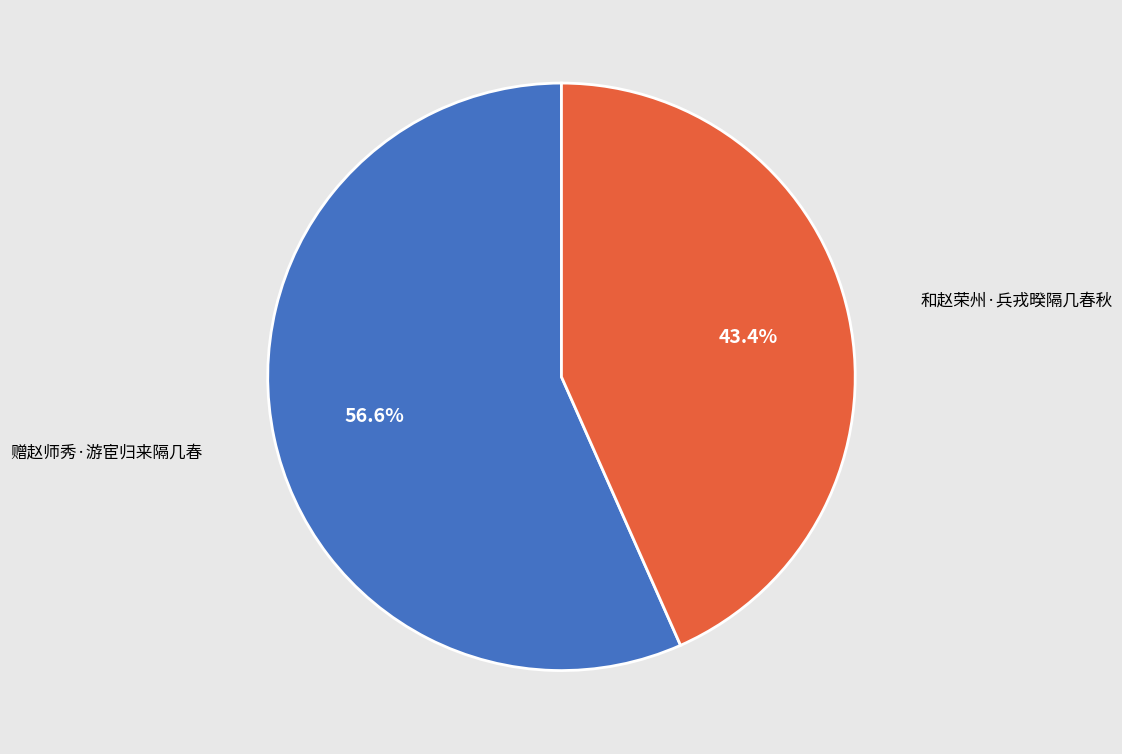

Is there any slice that represents more than half of the pie?

Yes